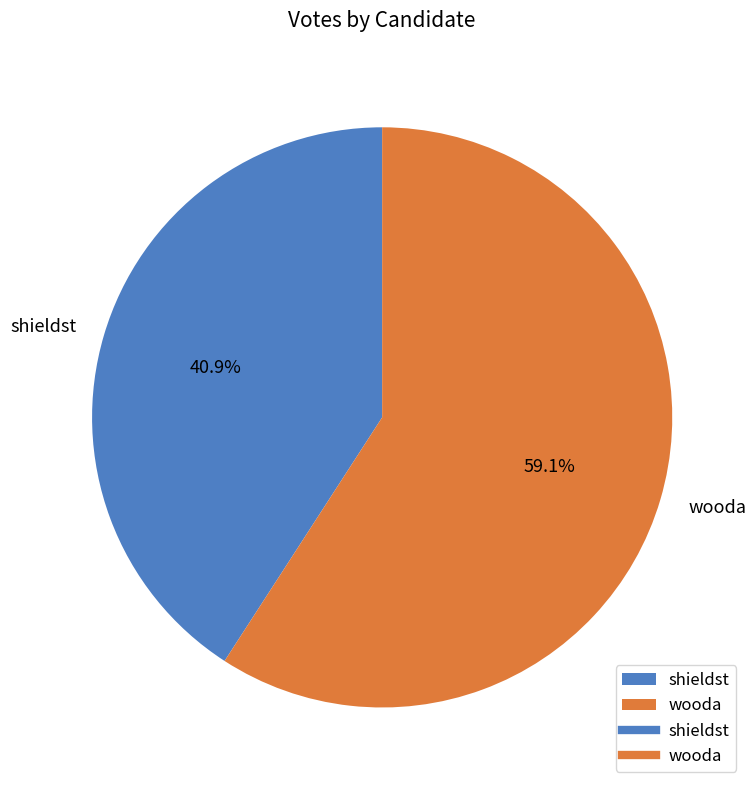

What is the smallest slice in the pie chart?

shieldst